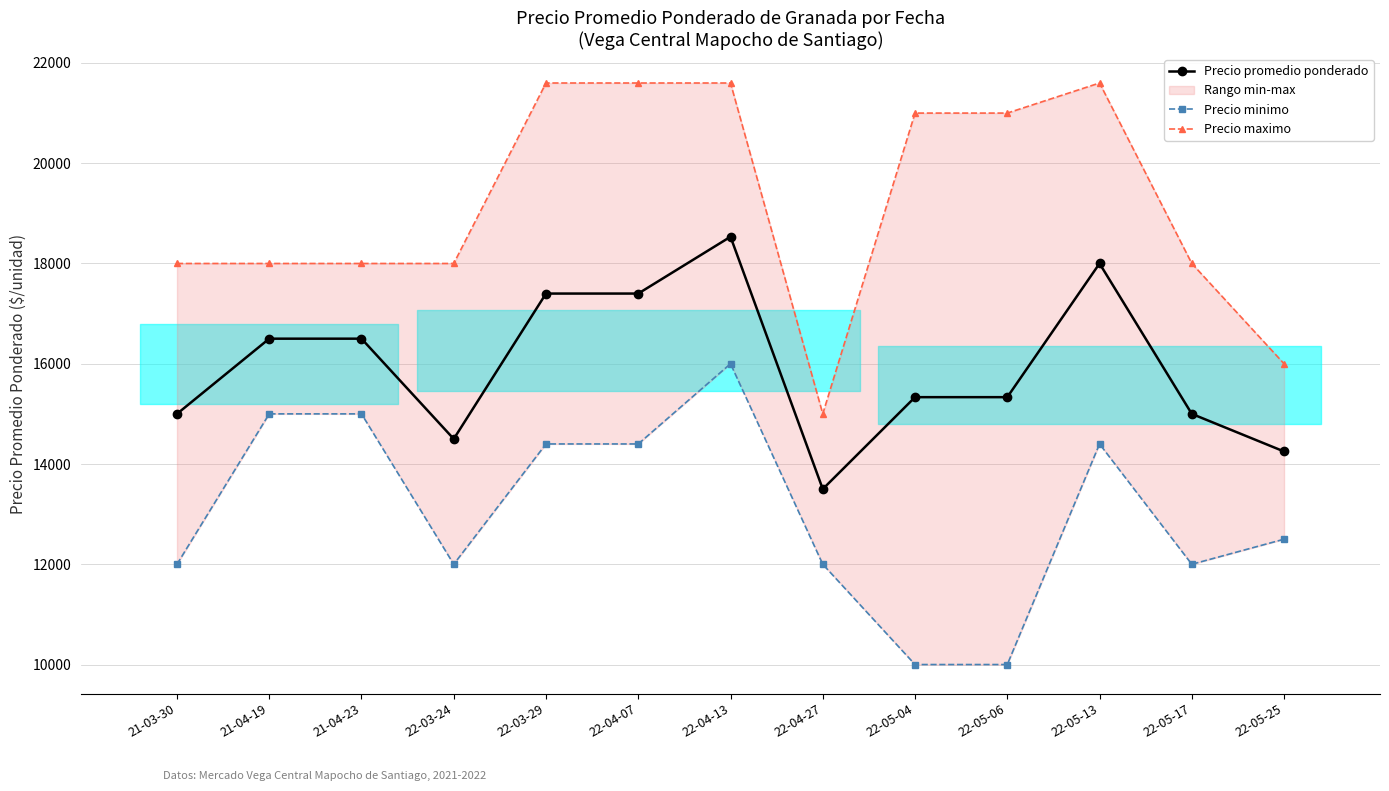

True or false: Precio minimo has a value of 12000.0 at 22-03-24.

True